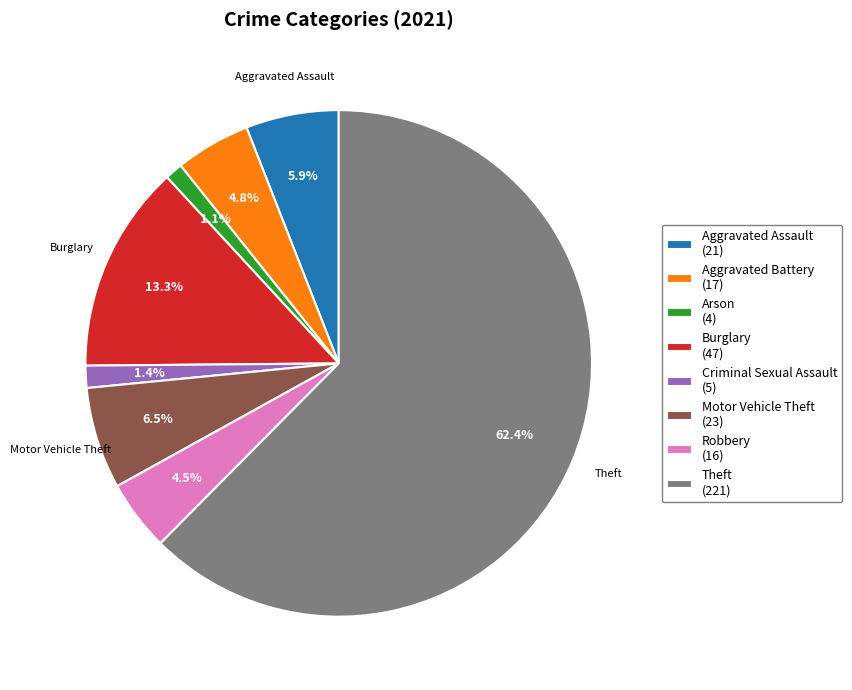

What is the largest slice in the pie chart?

Theft (221)